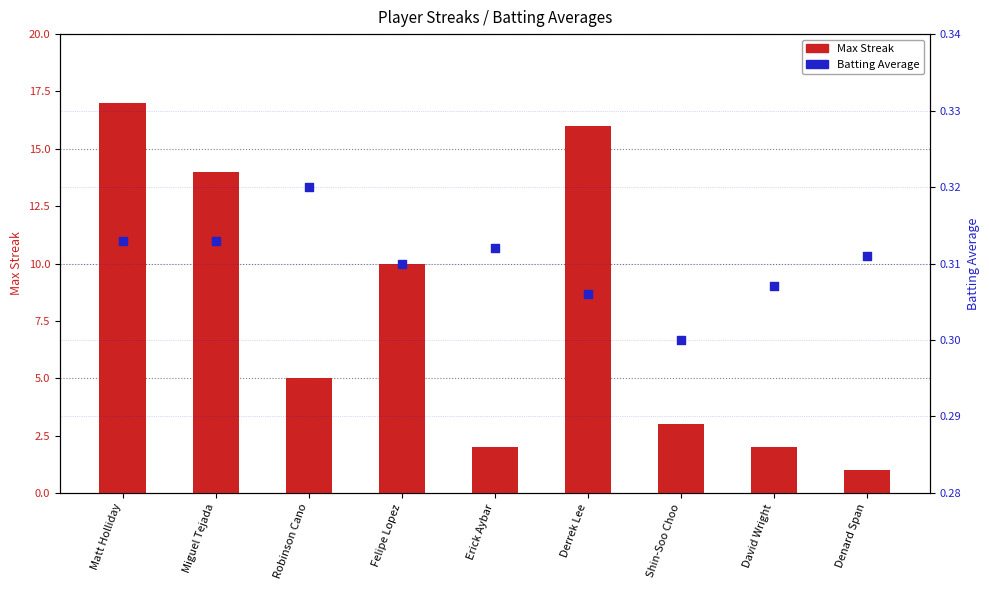

Which series reaches the minimum Y coordinate?

Batting Average